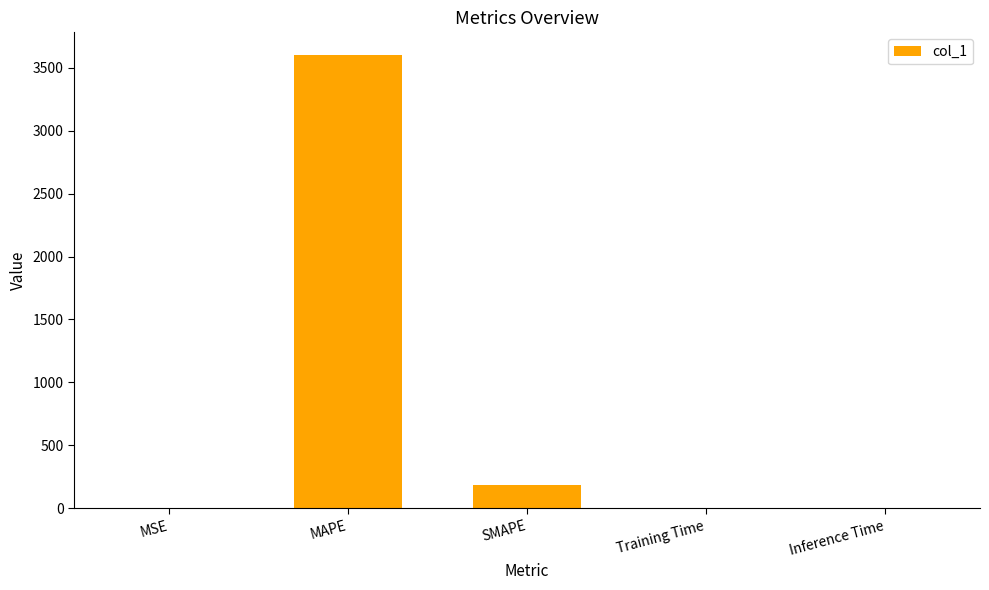

What is the sum of all values?

3789.7